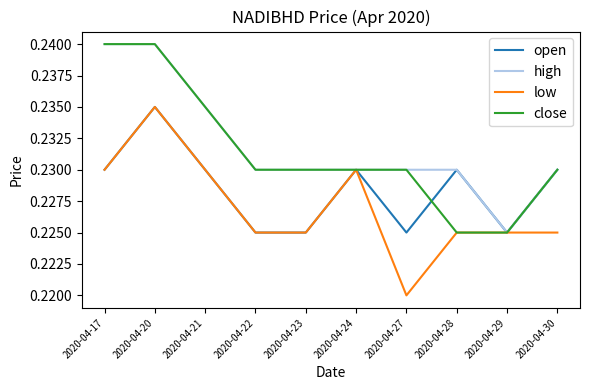

What is the total value across all series at 2020-04-27?

0.9